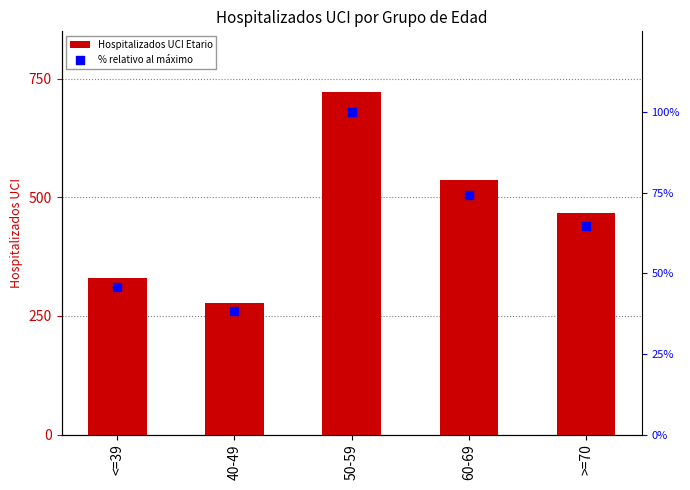

Which series has the widest spread of Y values?

Hospitalizados UCI Etario